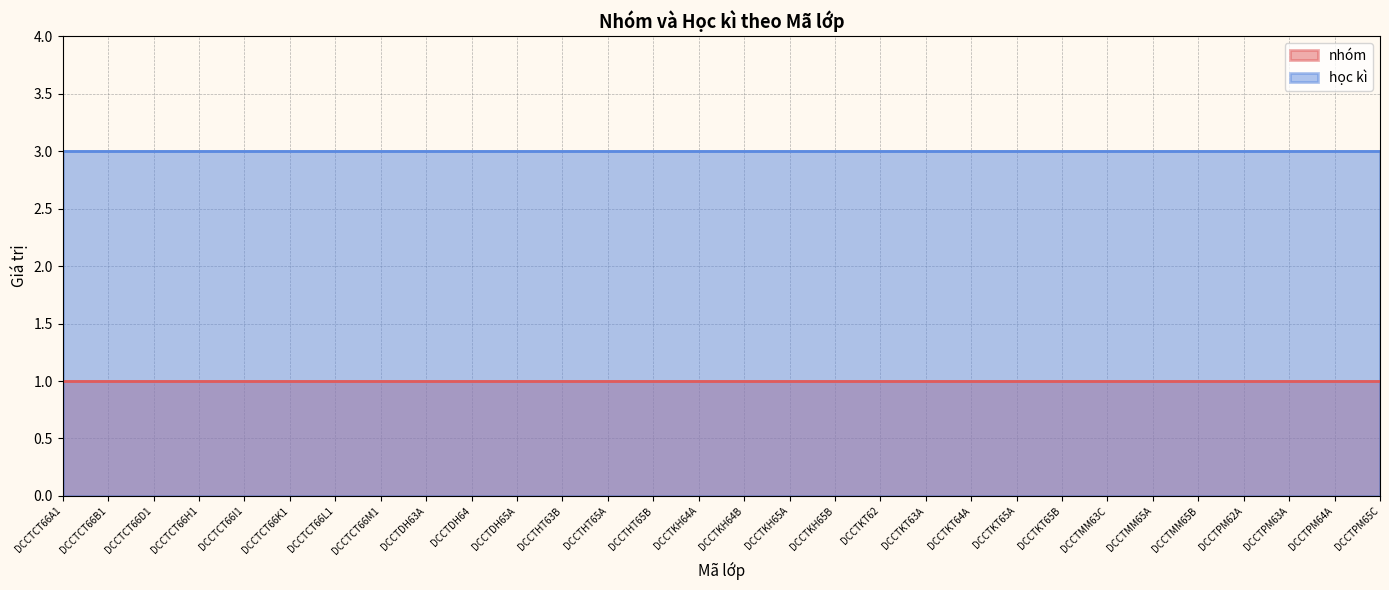

True or false: học kì and nhóm intersect in this chart.

False